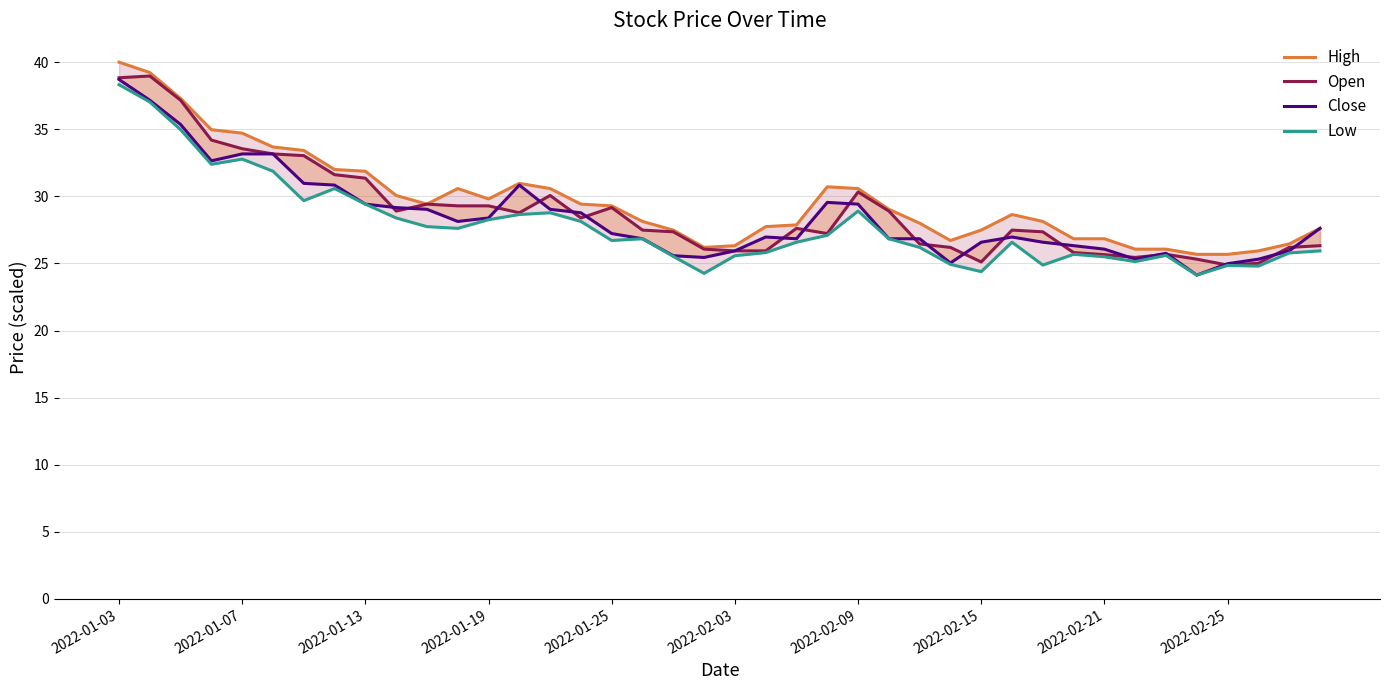

At how many categories does at least one series exceed 38?

2